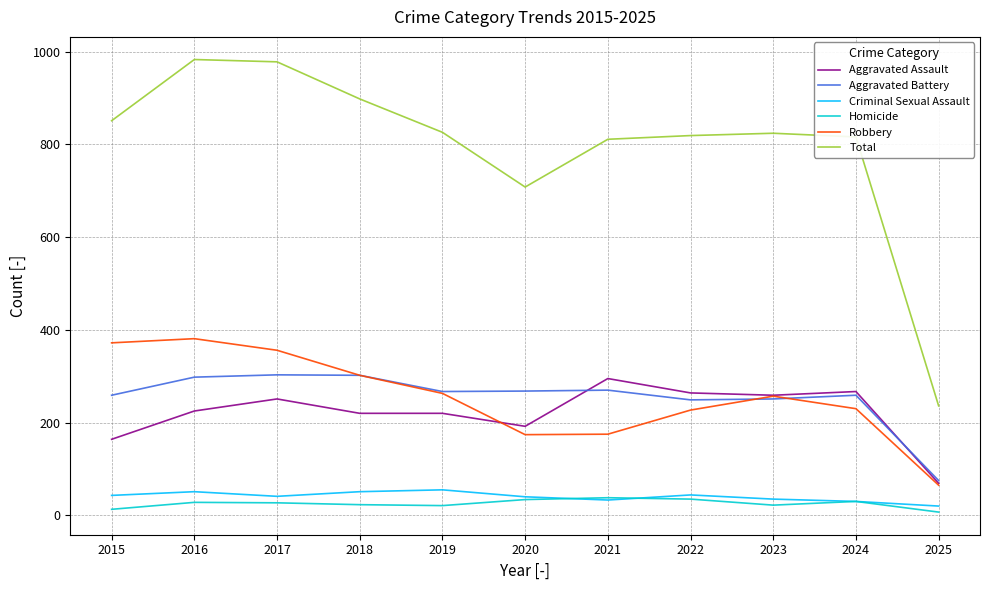

What is the spread (max minus min) of values at 2022?

784